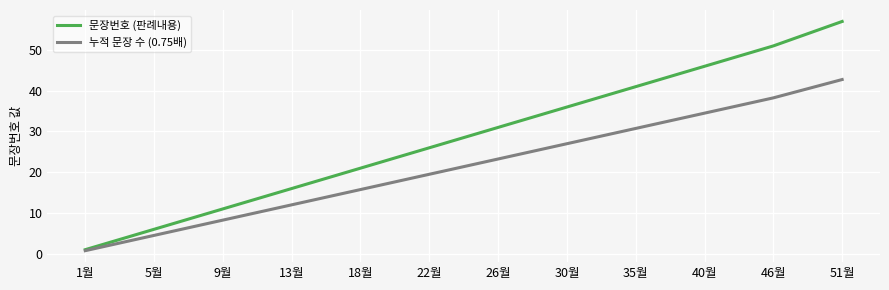

List the series in order of their overall mean, highest first.

문장번호 (판례내용), 누적 문장 수 (0.75배)